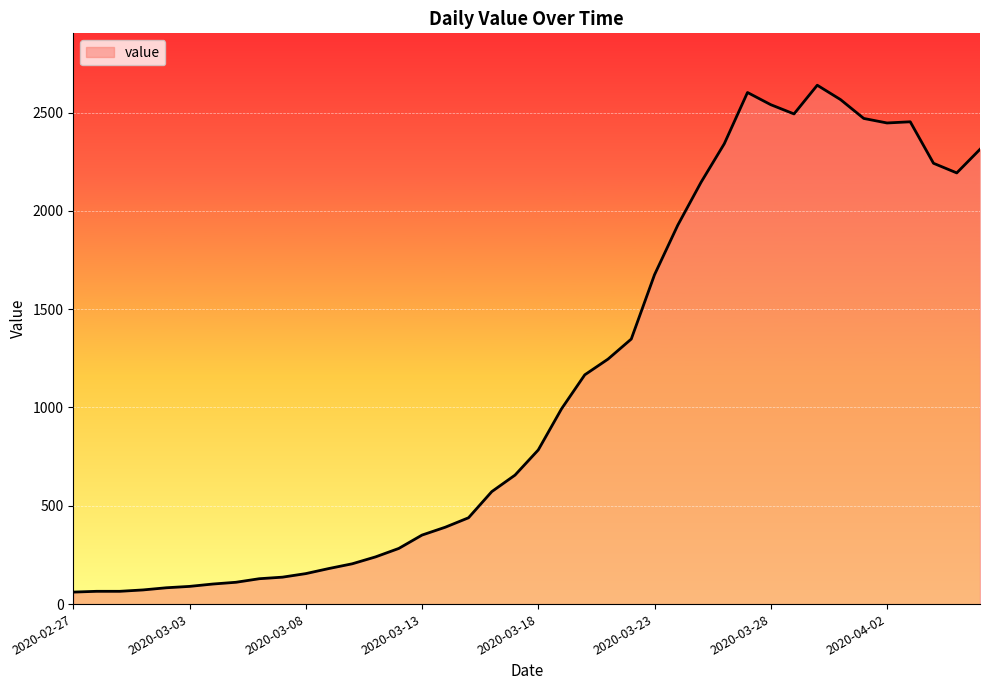

What is the maximum value shown in the chart?

2639